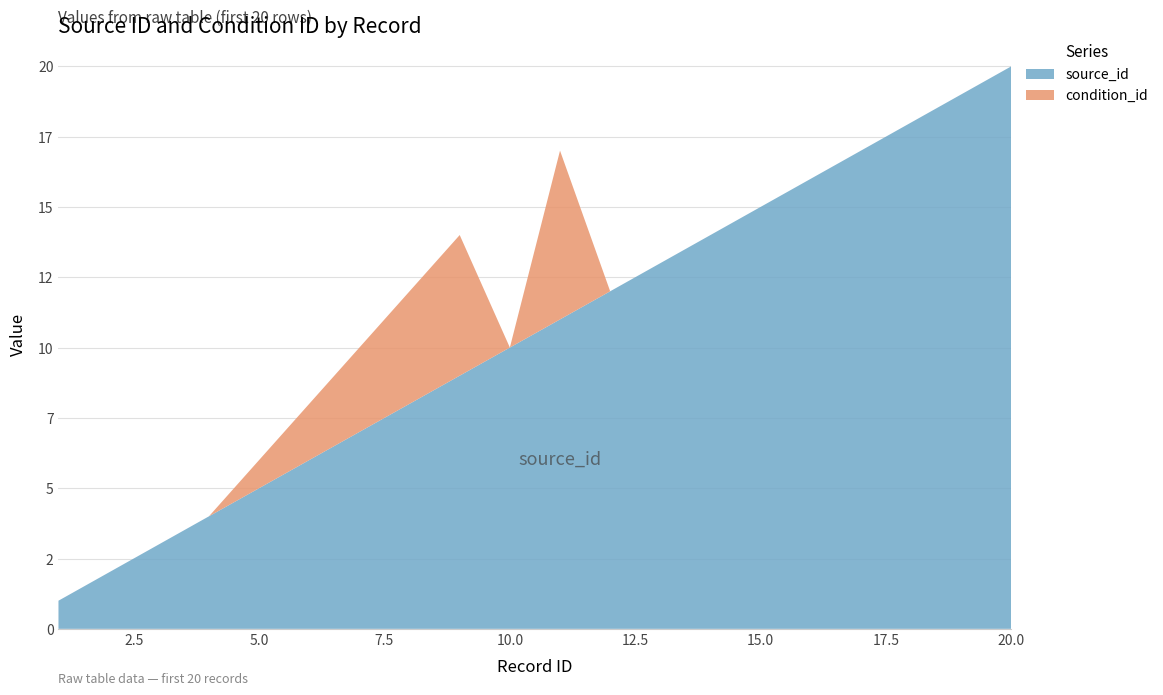

Reading right to left, what are all the values shown in this chart?

source_id: 20	19	18	17	16	15	14	13	12	11	10	9	8	7	6	5	4	3	2	1
condition_id: 0	0	0	0	0	0	0	0	0	6	0	5	4	3	2	1	0	0	0	0